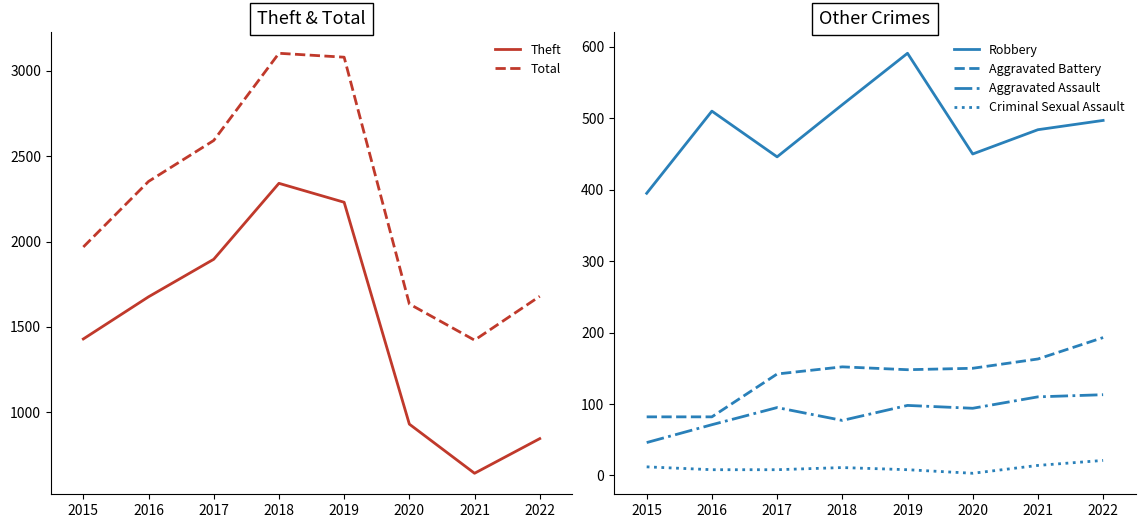

At which category does Total reach its first local valley?

2021